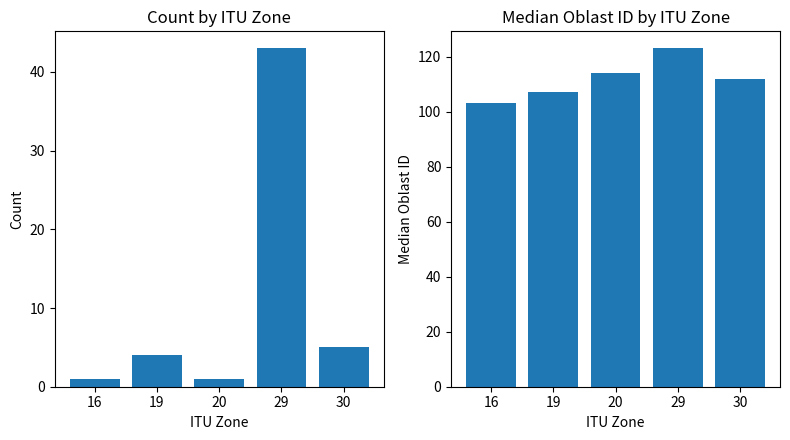

Which has a higher value, 30 or 16?

30